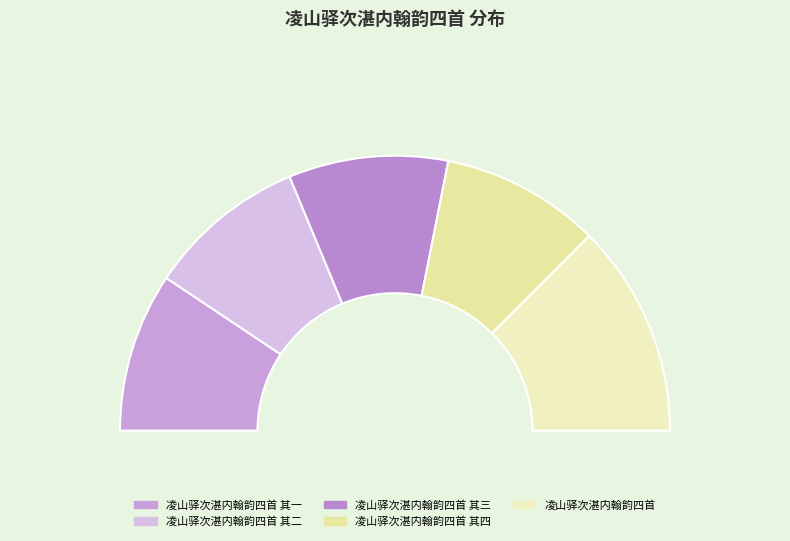

Is 凌山驿次湛内翰韵四首 其一 the majority of the pie?

No